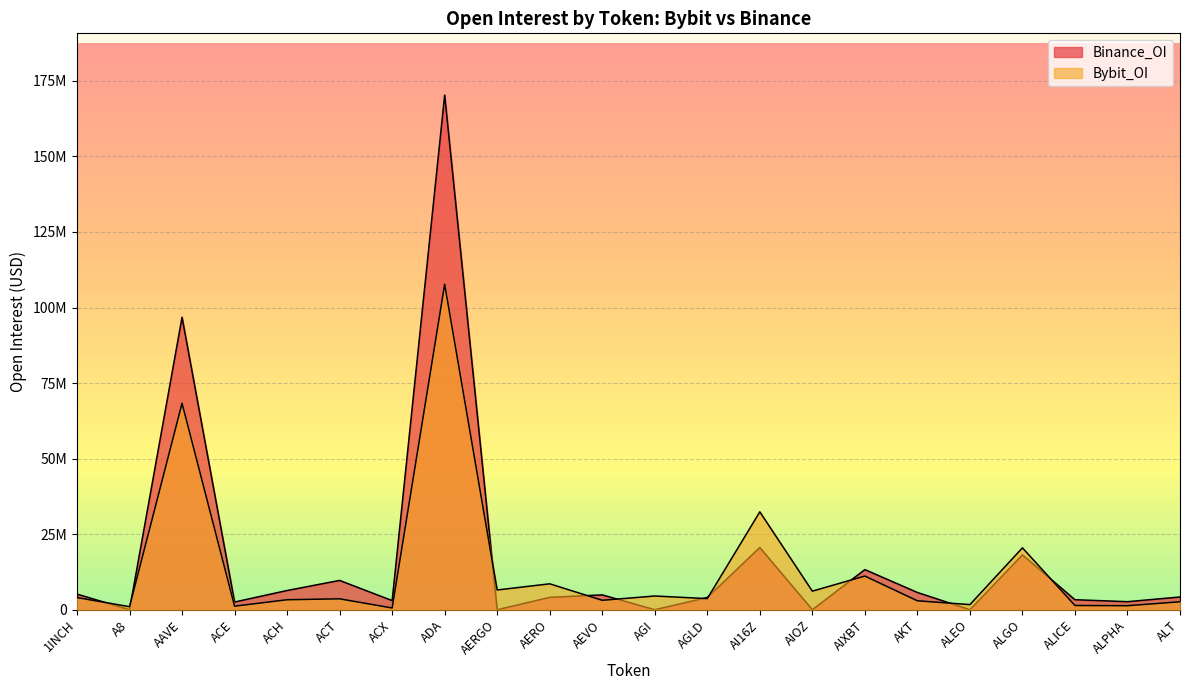

What is the greatest value displayed?

170302639